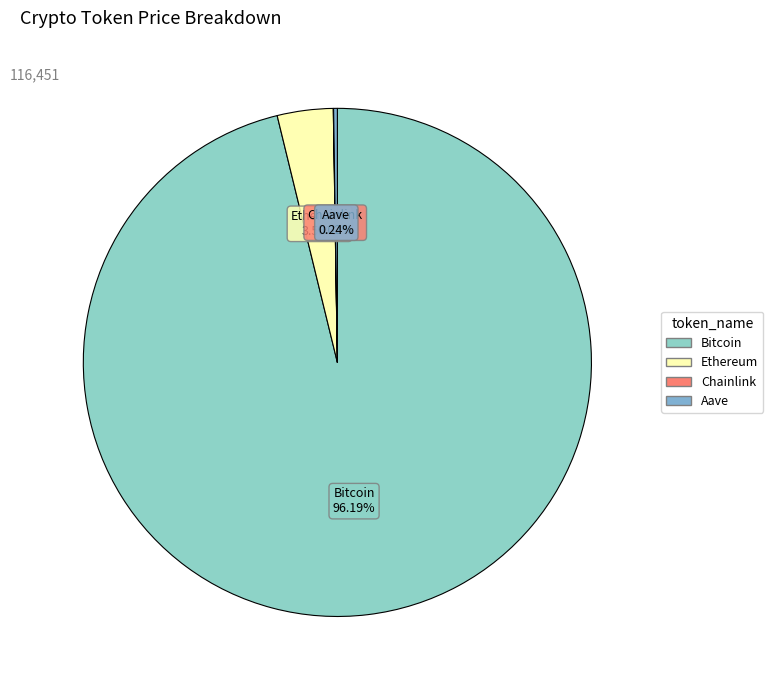

Is Bitcoin the majority of the pie?

Yes